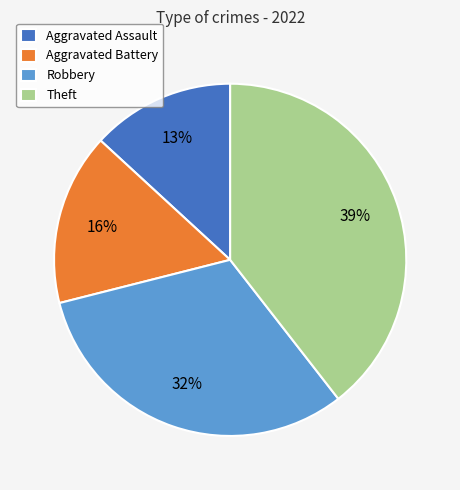

Combined, do Aggravated Battery and Robbery account for over 50%?

No